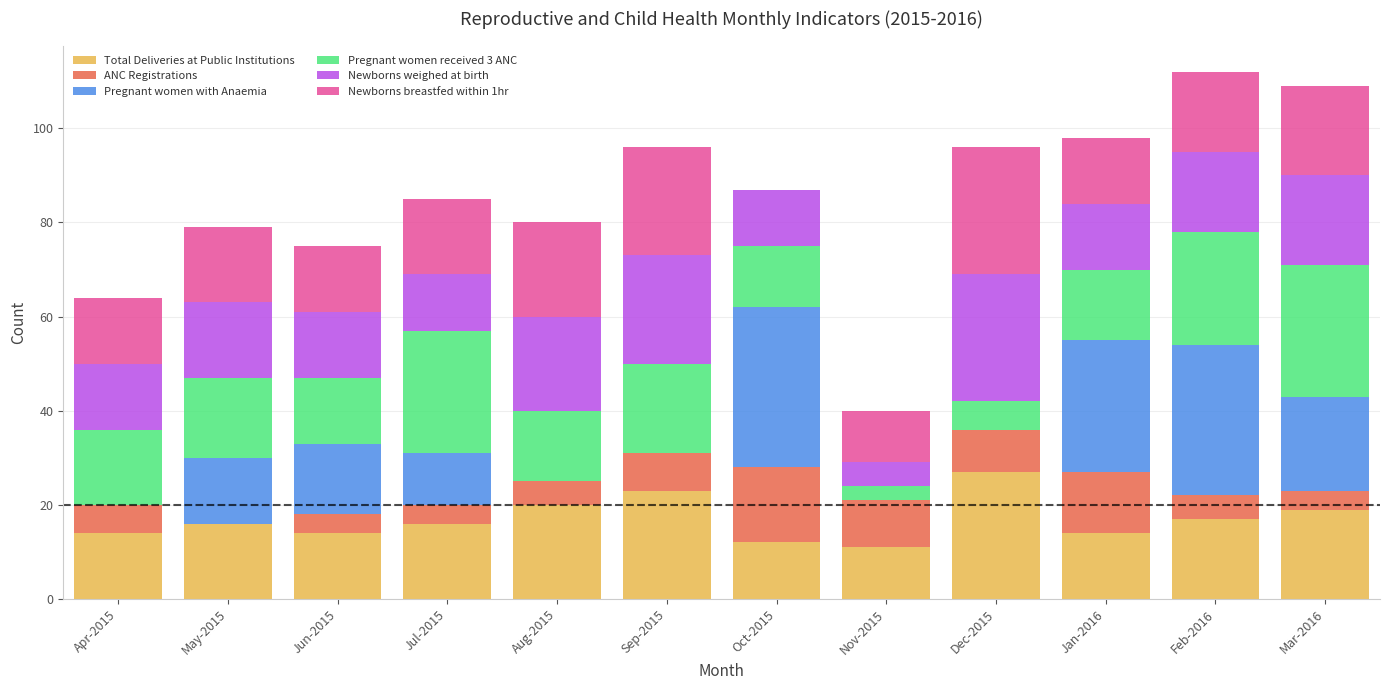

Which category has the highest value in the Total Deliveries at Public Institutions series?

Dec-2015